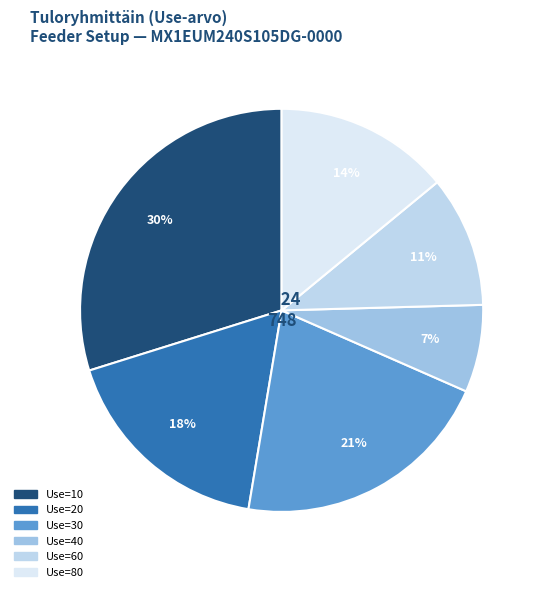

How many segments does this pie chart have?

6